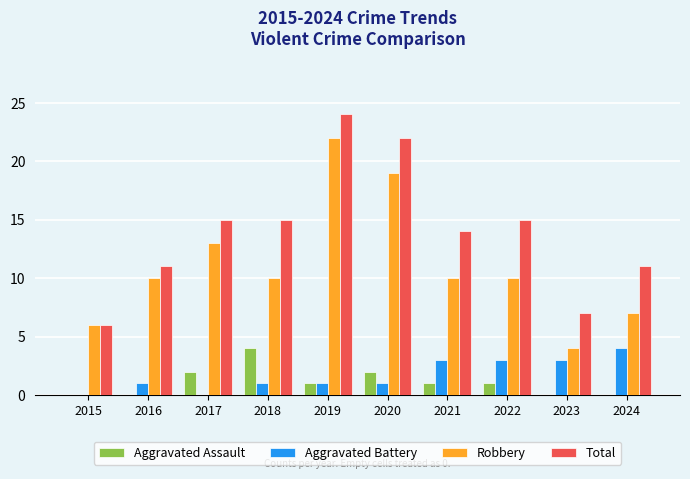

Where does the Aggravated Assault series first go above 1?

2017